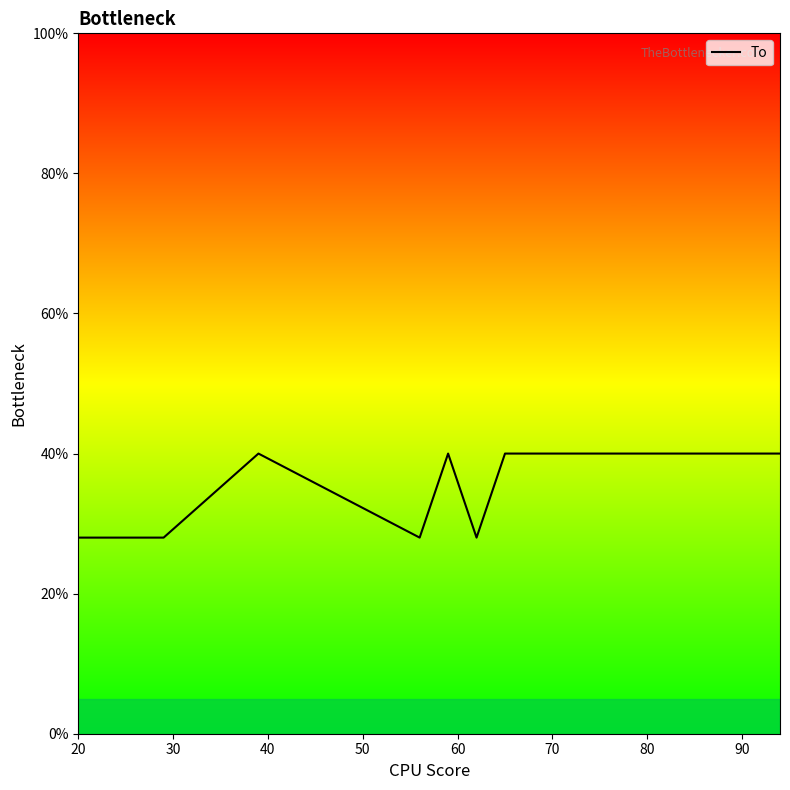

How many distinct data groups are displayed?

1